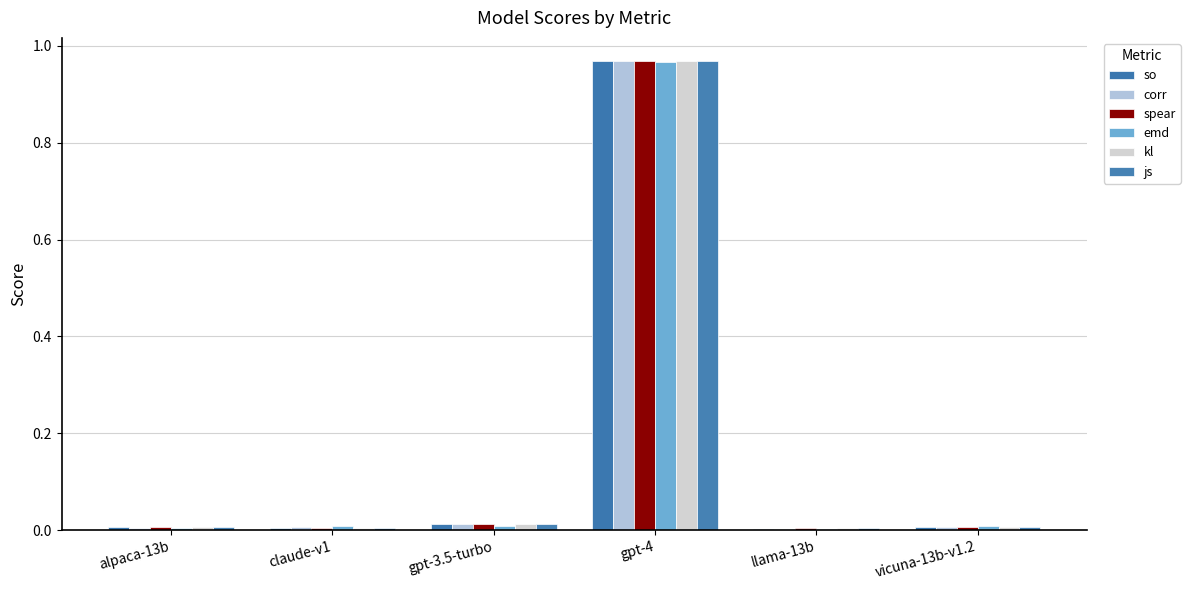

What are all the series names shown in the legend?

so, corr, spear, emd, kl, js